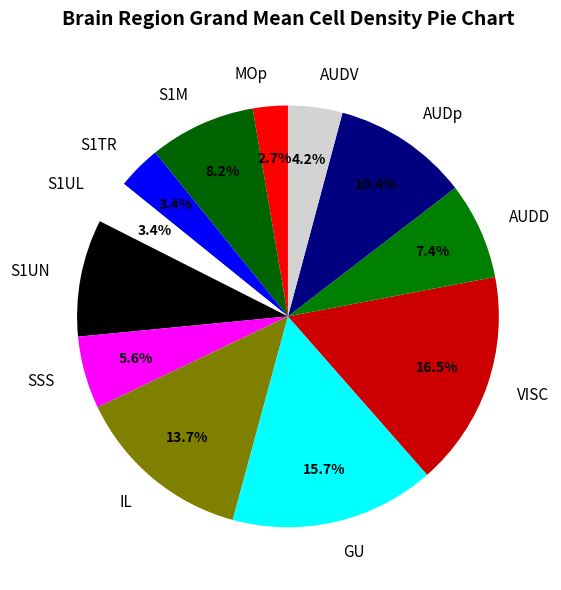

Does any single category account for the majority?

No